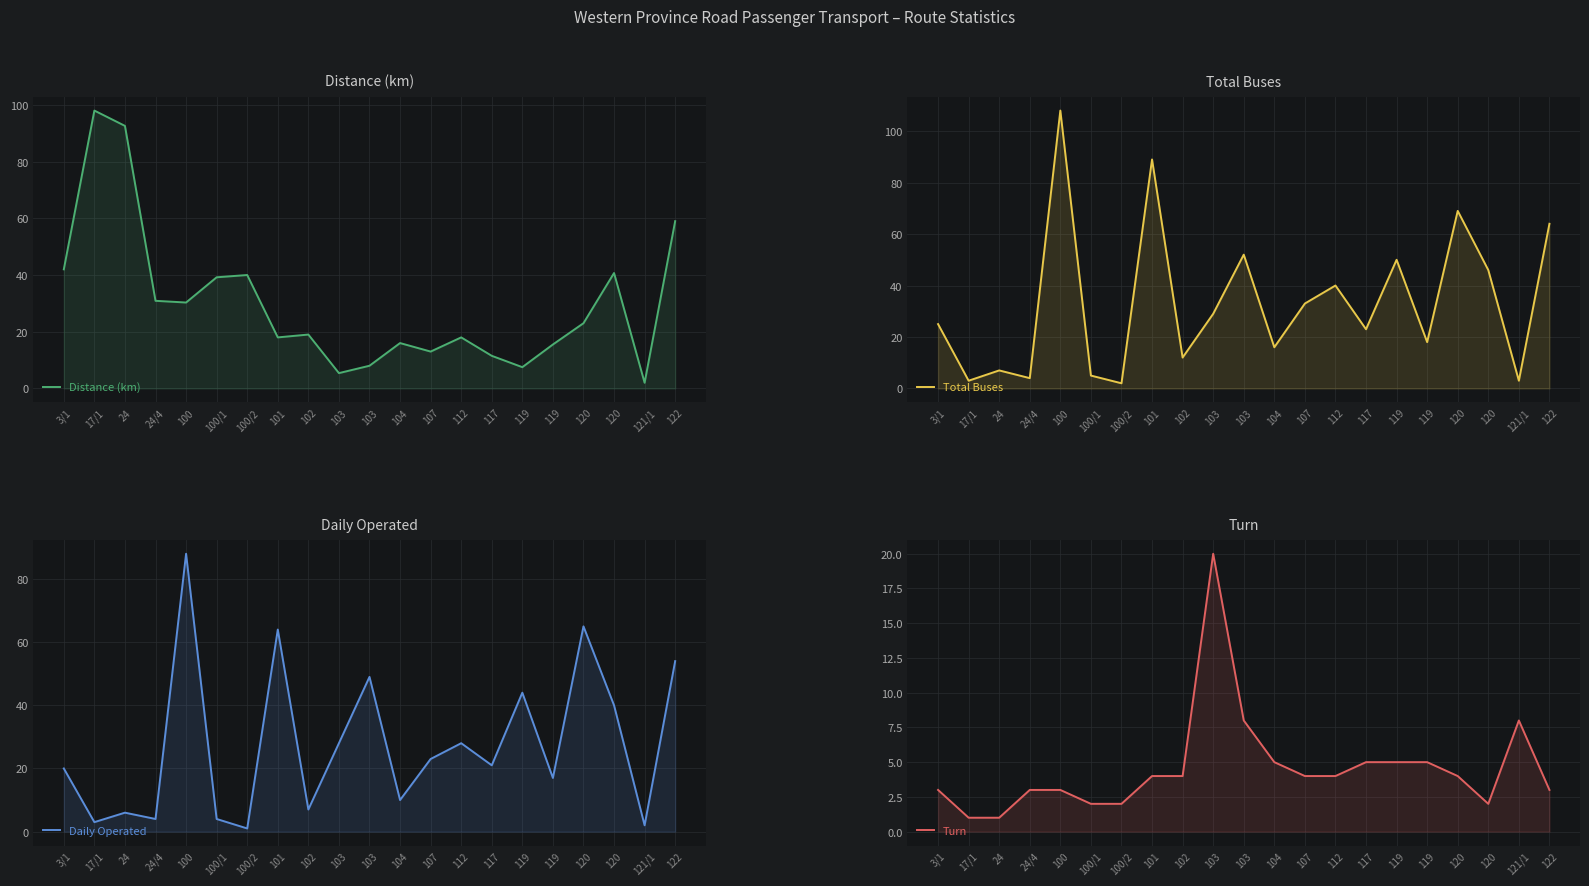

Reading left to right, list all the values displayed in this chart.

Distance (km): 42.0	98.0	92.6	30.9	30.3	39.2	40.0	18.0	19.0	5.4	8.0	16.0	13.0	18.0	11.5	7.5	15.5	23.0	40.7	2.0	59.0
Total Buses: 25.0	3.0	7.0	4.0	108.0	5.0	2.0	89.0	12.0	29.0	52.0	16.0	33.0	40.0	23.0	50.0	18.0	69.0	46.0	3.0	64.0
Daily Operated: 20.0	3.0	6.0	4.0	88.0	4.0	1.0	64.0	7.0	28.0	49.0	10.0	23.0	28.0	21.0	44.0	17.0	65.0	40.0	2.0	54.0
Turn: 3.0	1.0	1.0	3.0	3.0	2.0	2.0	4.0	4.0	20.0	8.0	5.0	4.0	4.0	5.0	5.0	5.0	4.0	2.0	8.0	3.0